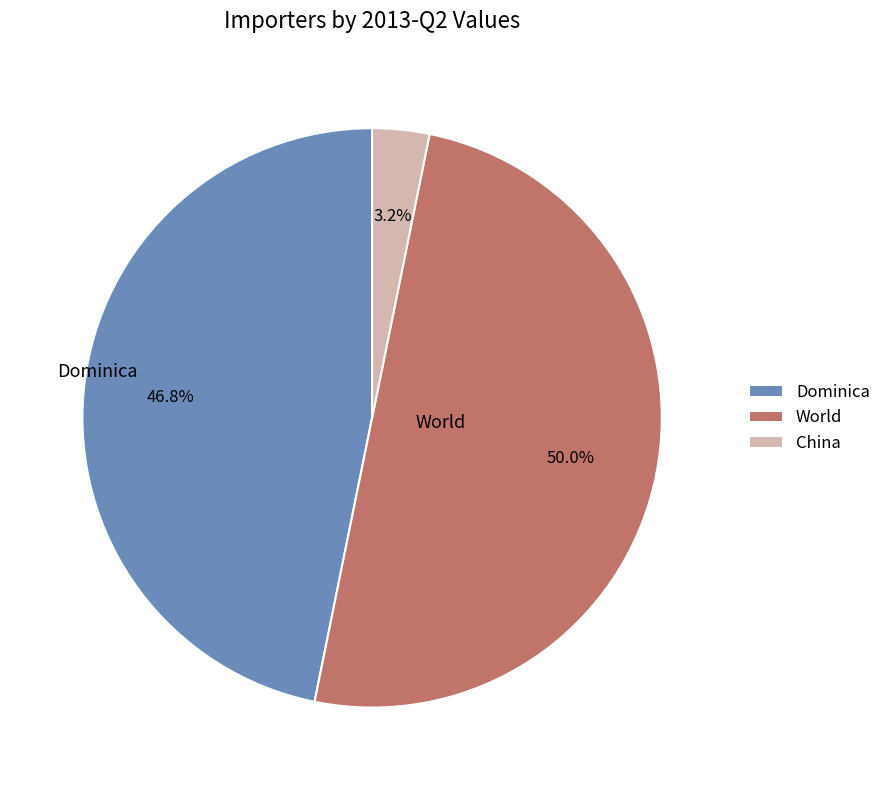

Combined, do China and World account for over 50%?

Yes